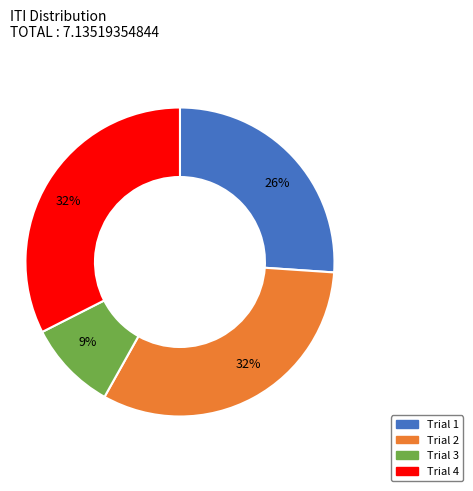

Is the sum of Trial 4 and Trial 1 greater than half?

Yes